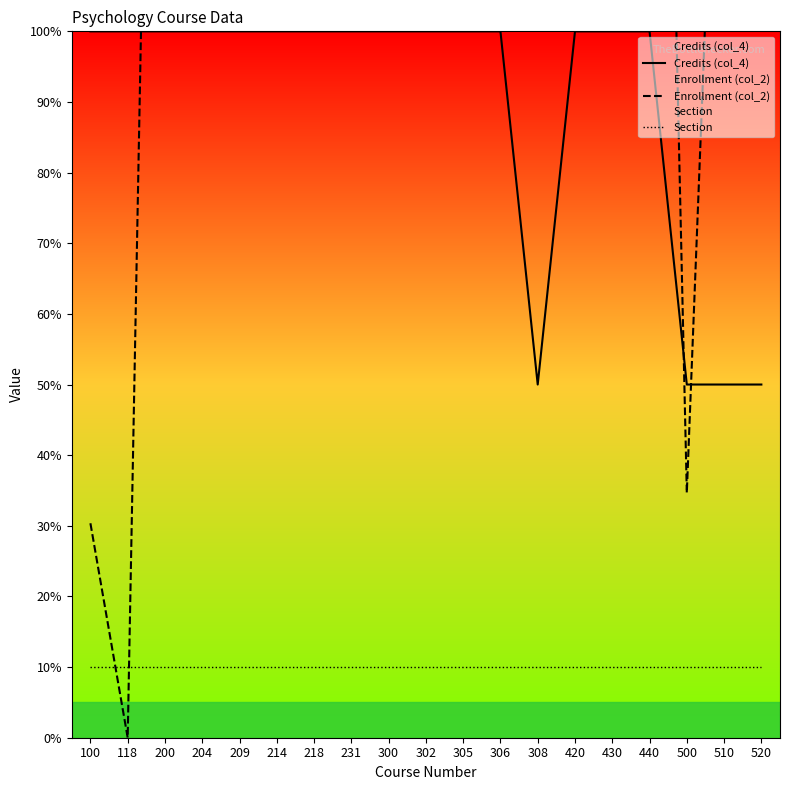

List the series in order of their overall mean, lowest first.

Section, Credits (col_4), Enrollment (col_2)